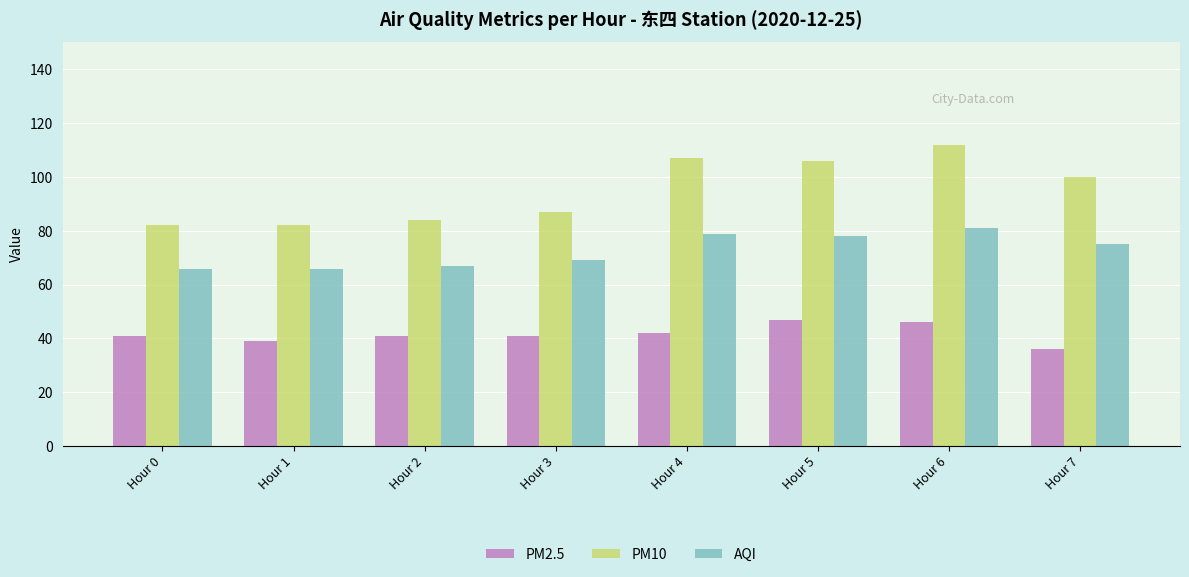

What is the difference between the maximum and minimum values in the AQI series?

15